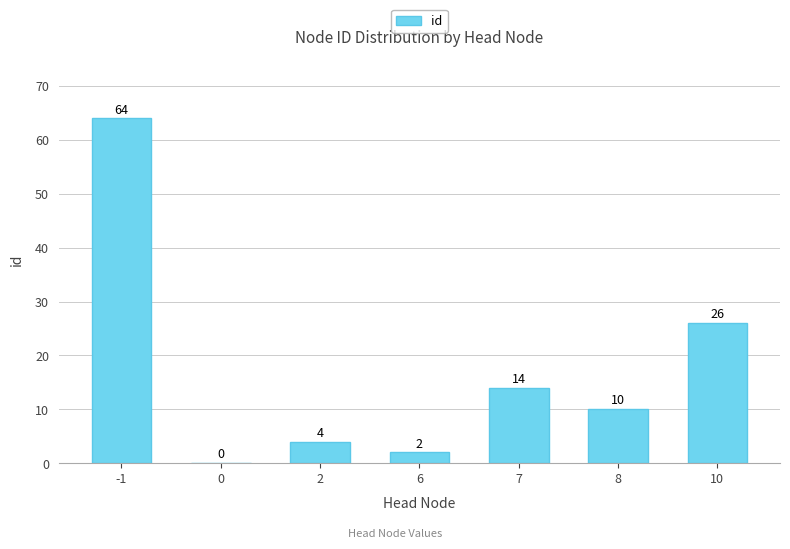

Reading right to left, list all the values displayed in this chart.

26	10	14	2	4	0	64